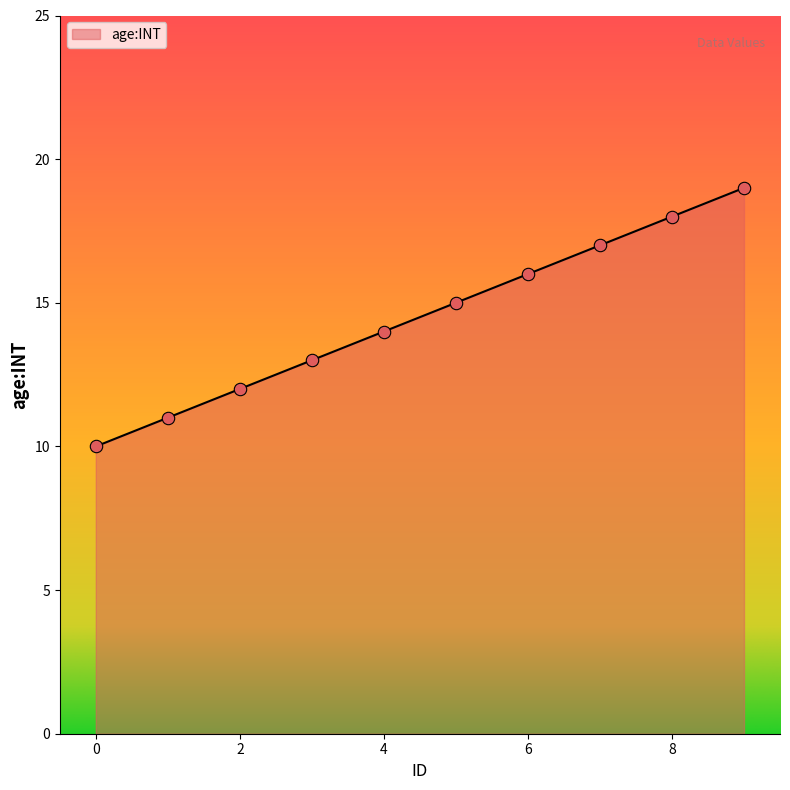

What is the maximum value shown in the chart?

19